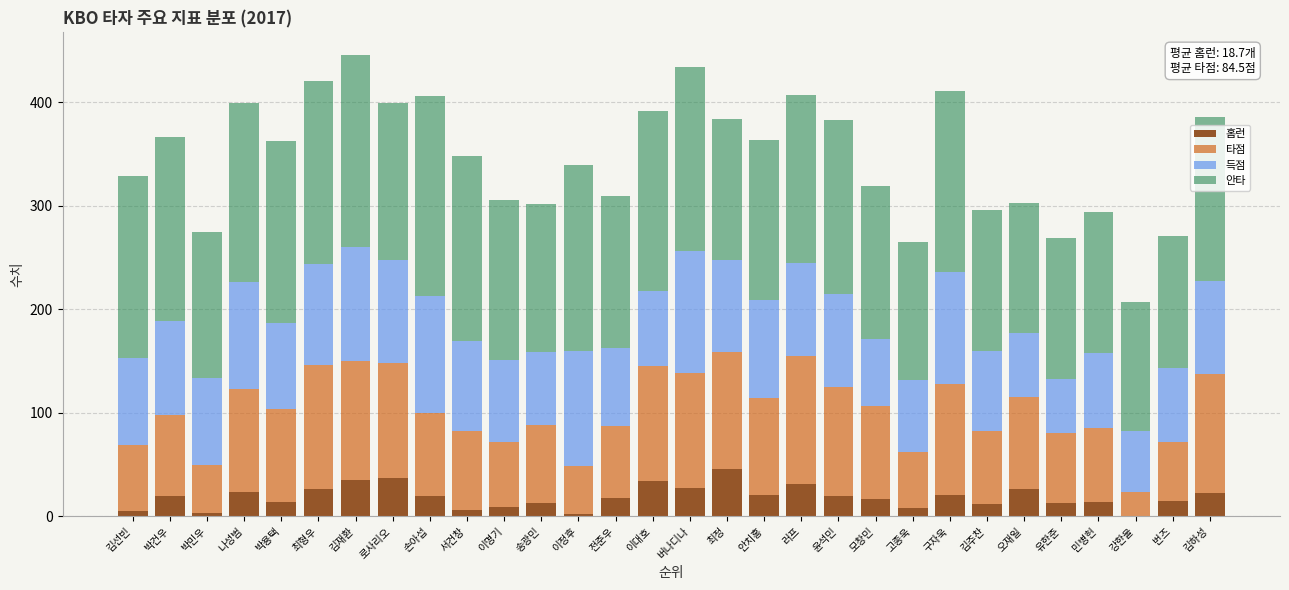

What is the total value across all series at 김재환?

445